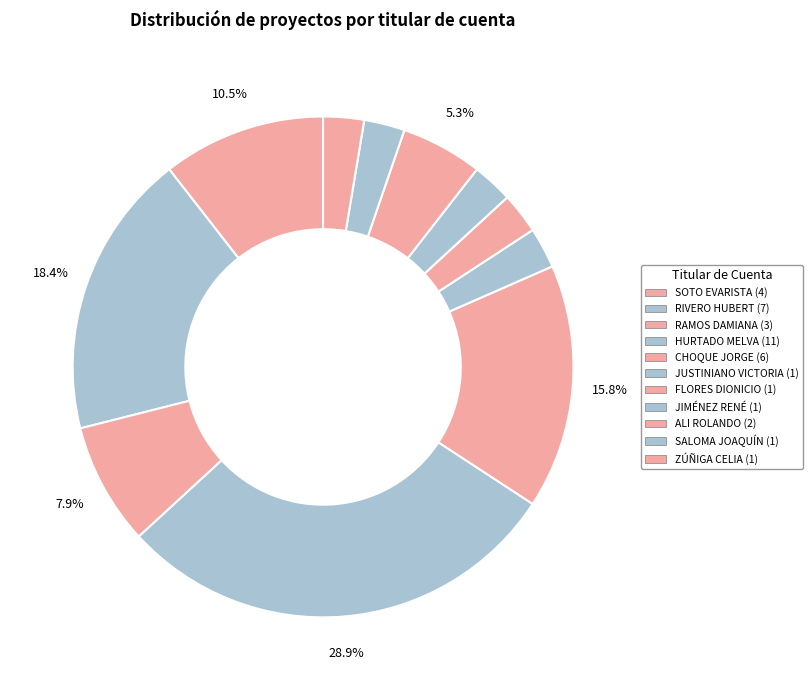

To the nearest percent, what is the difference between the largest and smallest slice percentages?

26%